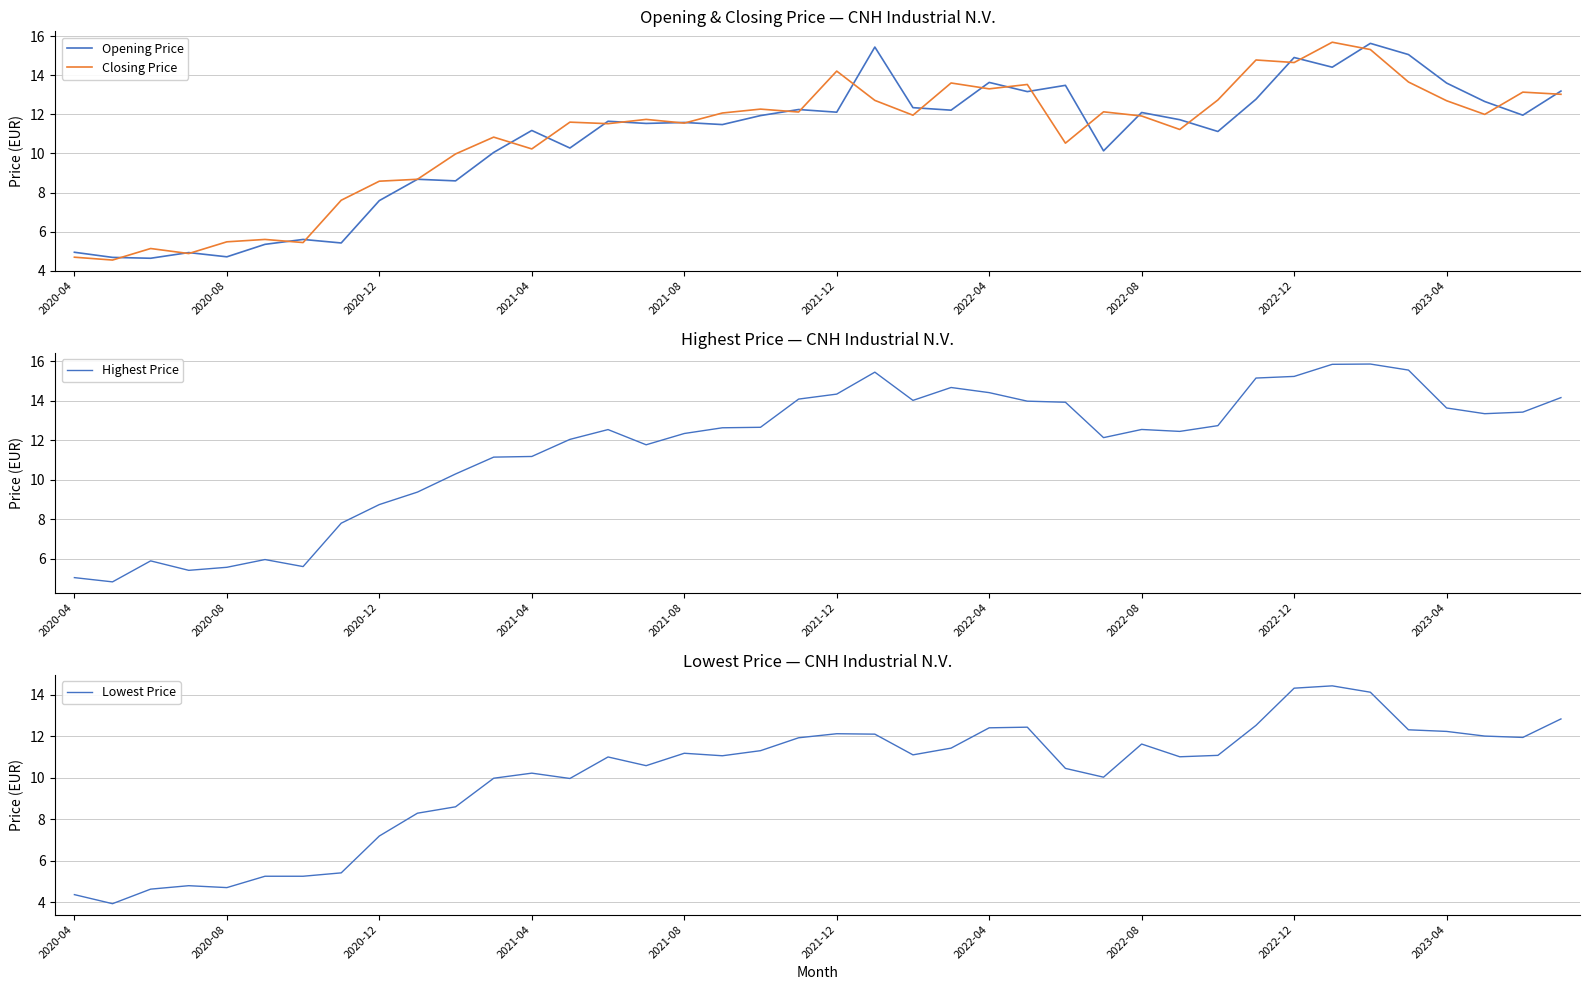

What is the sum of all Highest Price values?

467.7